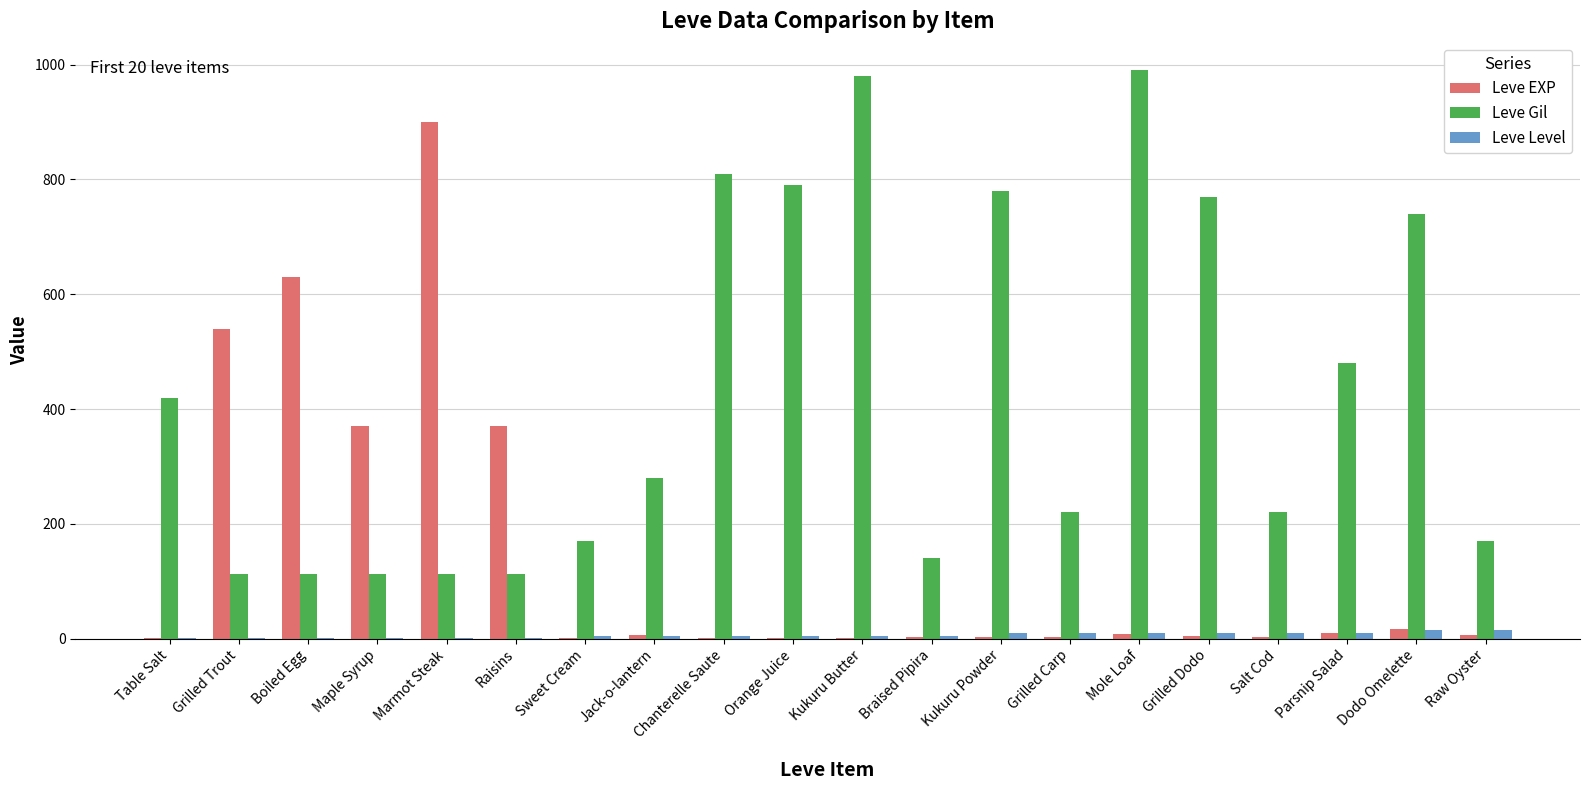

Is it true that Leve Gil equals 112 at Boiled Egg?

True